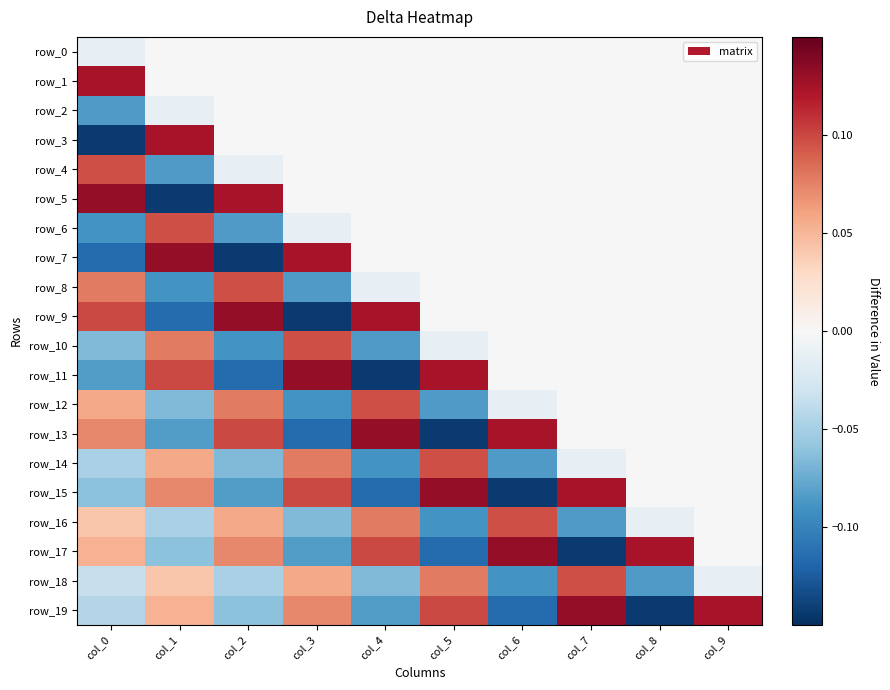

Which series has the largest total across all categories?

row_1